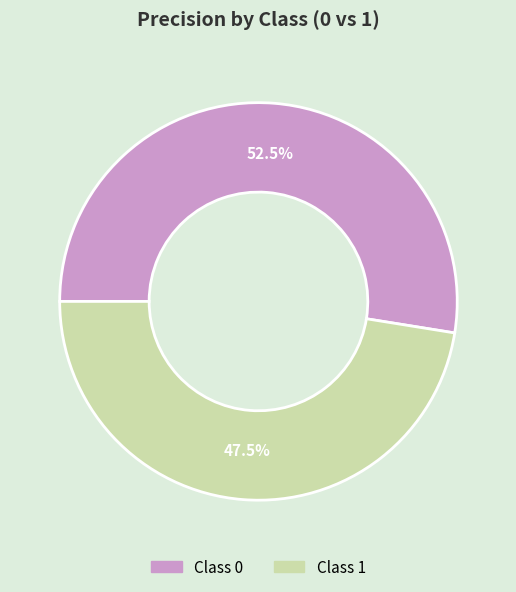

Is there any slice that represents more than half of the pie?

Yes